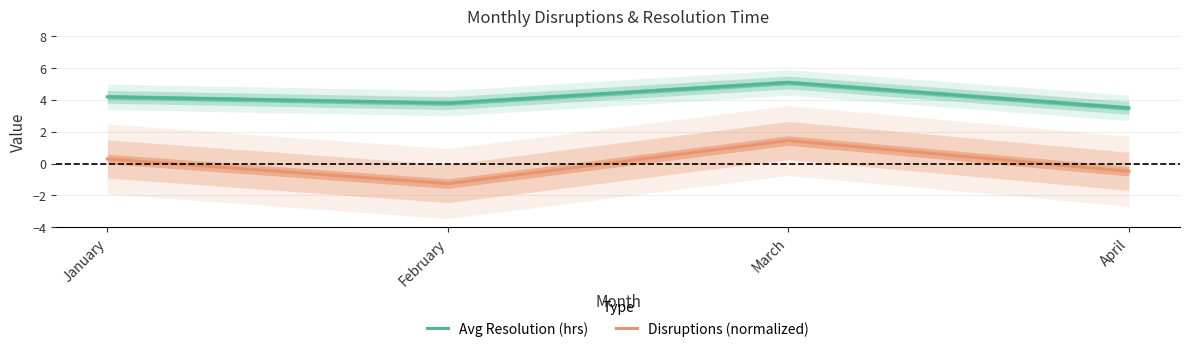

What is the sum of all Avg Resolution (hrs) values?

16.6